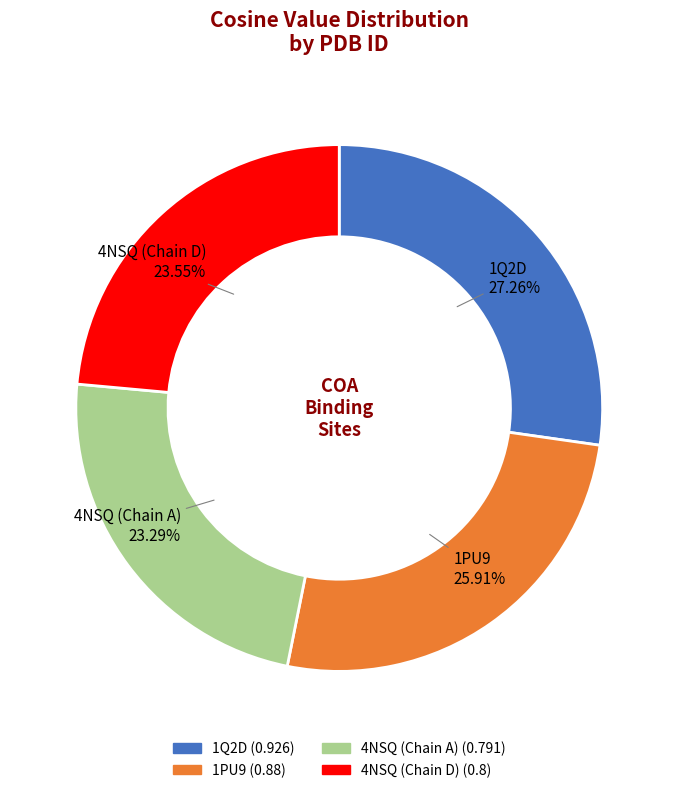

What is the total percentage of 4NSQ (Chain D) and 4NSQ (Chain A)?

46.8%